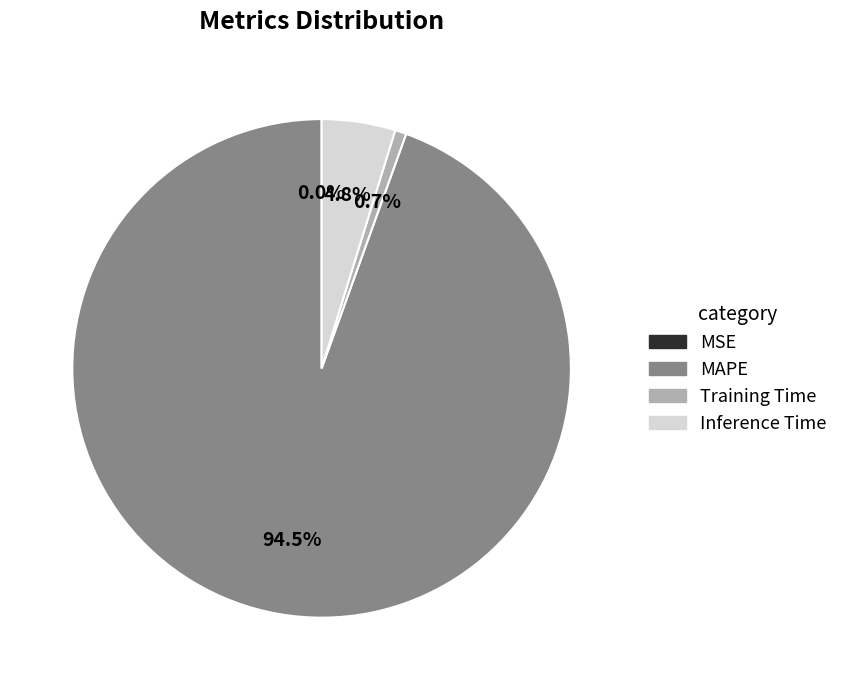

Which has a higher value, Training Time or MAPE?

MAPE